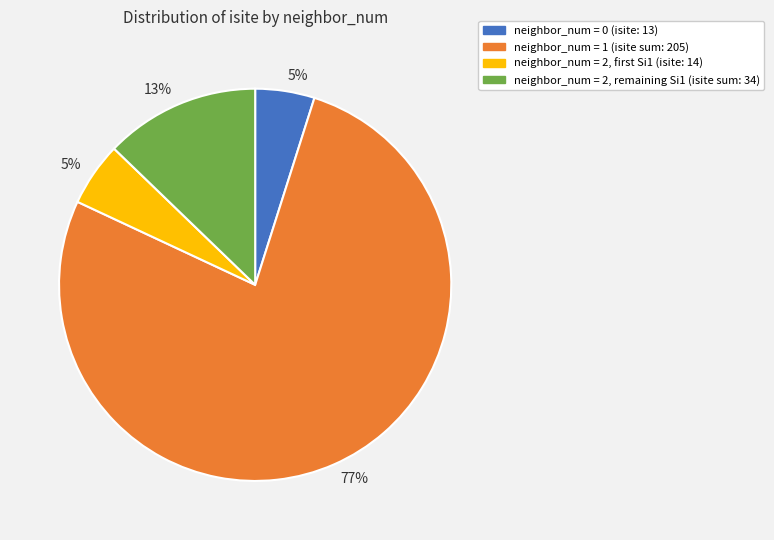

To the nearest percent, what is the difference between the largest and smallest slice percentages?

72%